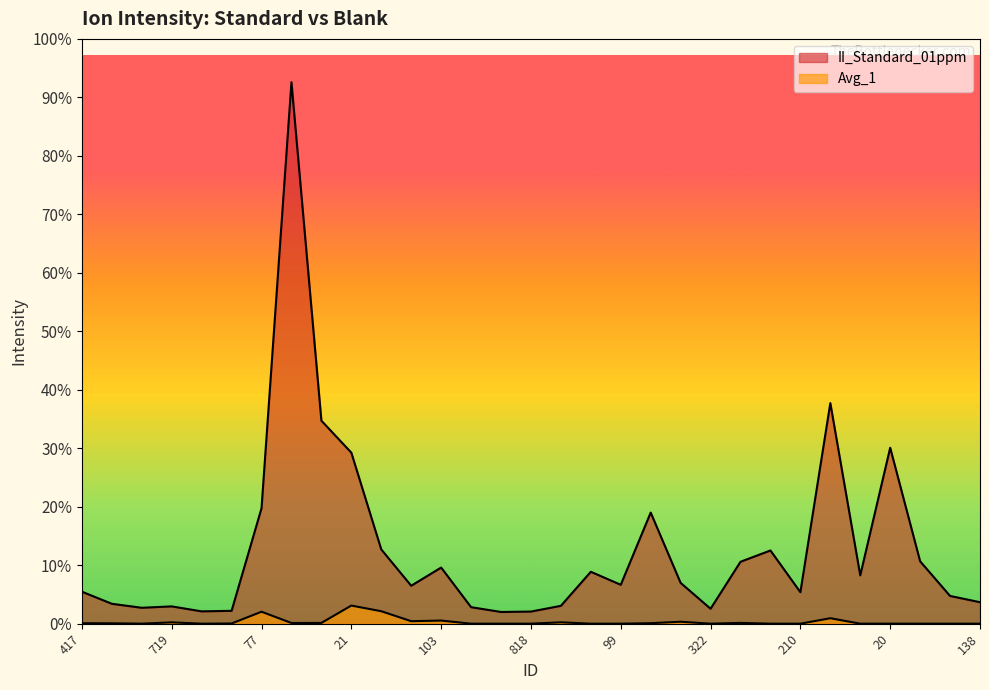

True or false: II_Standard_01ppm has a value of 1143407.0 at 359.

True